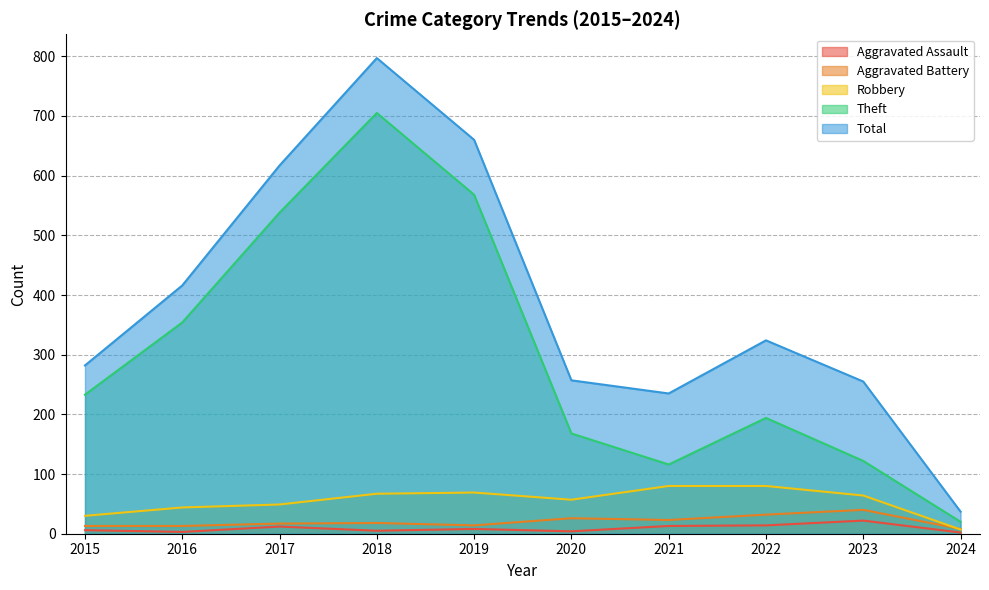

What are all the series names shown in the legend?

Aggravated Assault, Aggravated Battery, Robbery, Theft, Total